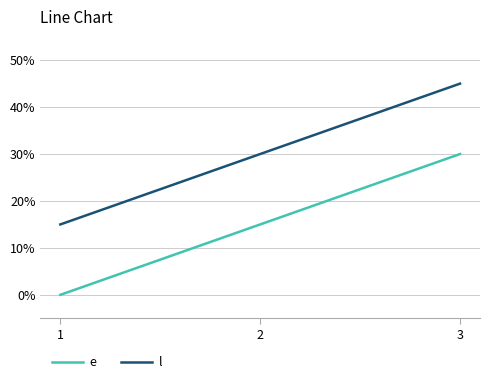

Is this an area chart (filled region under the line)?

No